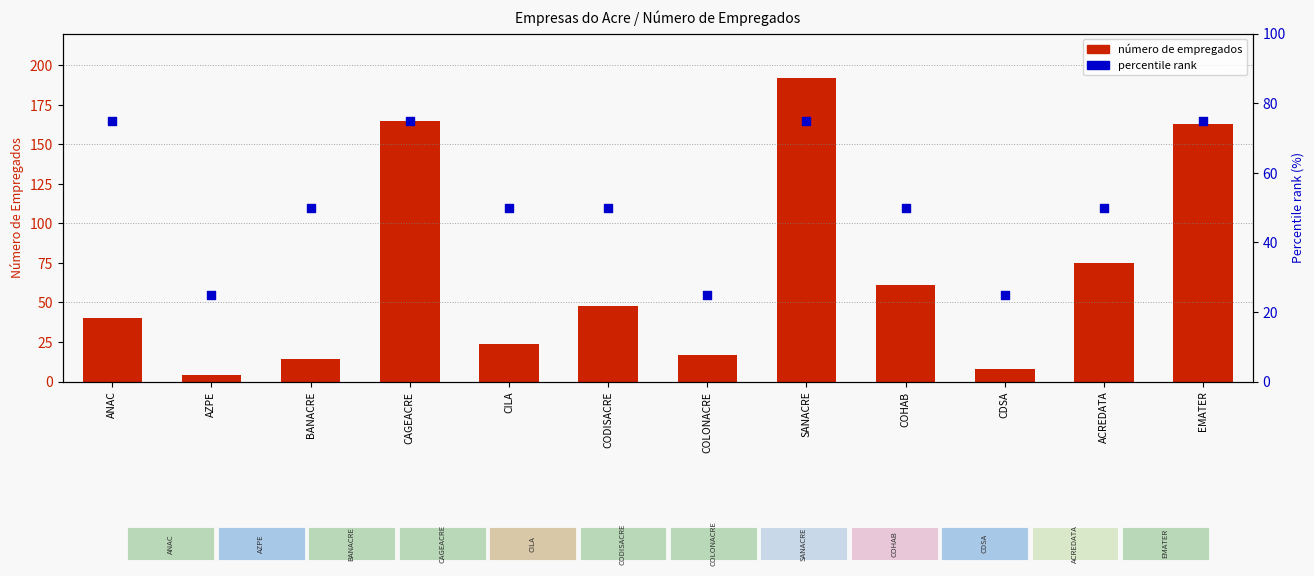

Is the value of número de empregados at CAGEACRE greater than the value of percentile rank at ANAC?

Yes